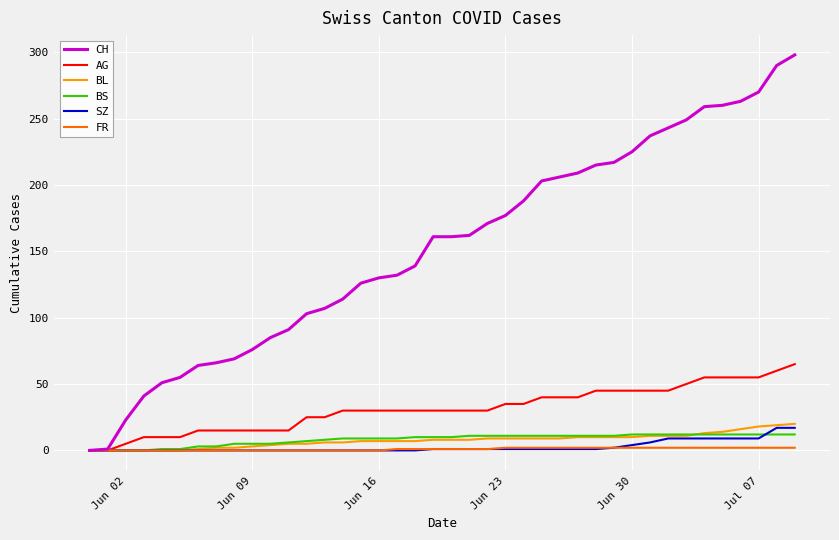

How many lines are shown in the chart?

6